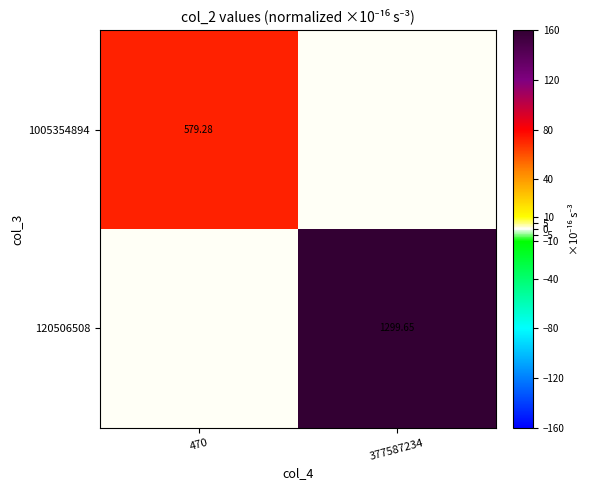

Between 470 and 377587234, which is larger?

470